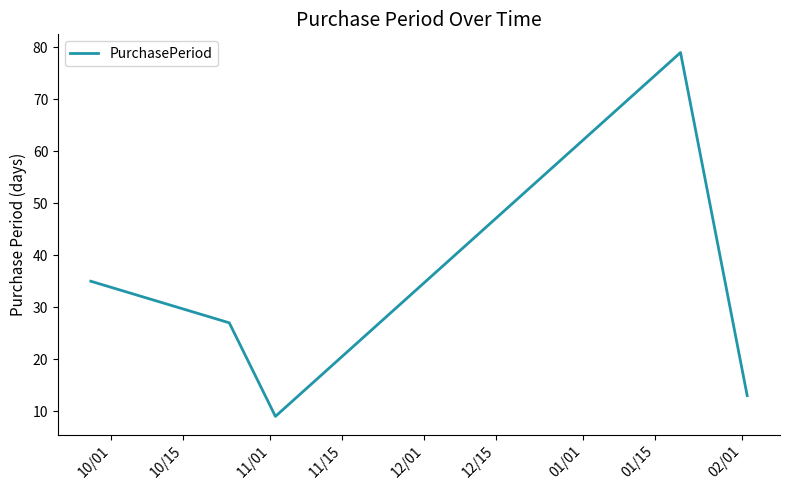

What is the maximum value shown in the chart?

79